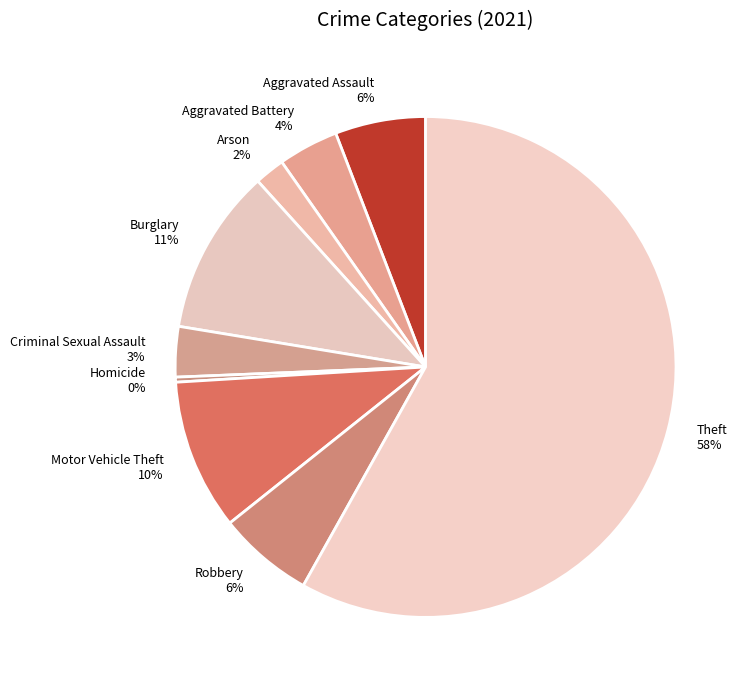

True or false: Theft accounts for 46% of the total.

False